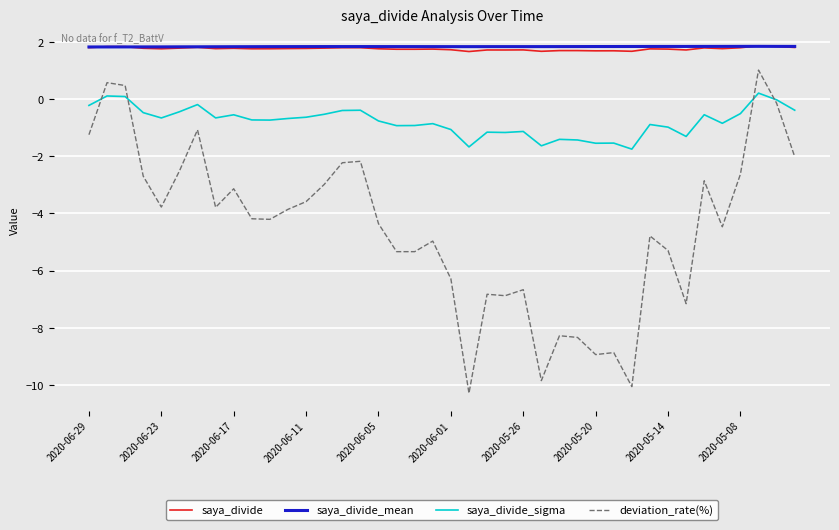

What is the smallest value displayed?

-10.3